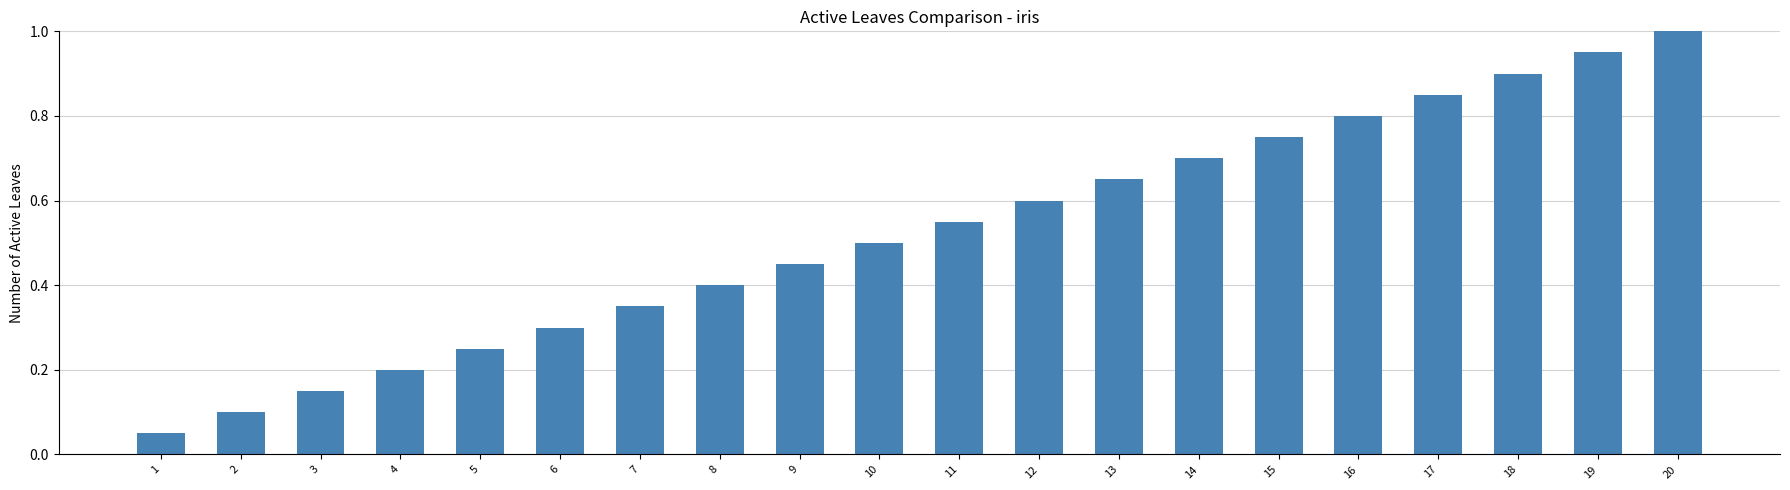

What is the sum of the values at 18 and 2?

1.0